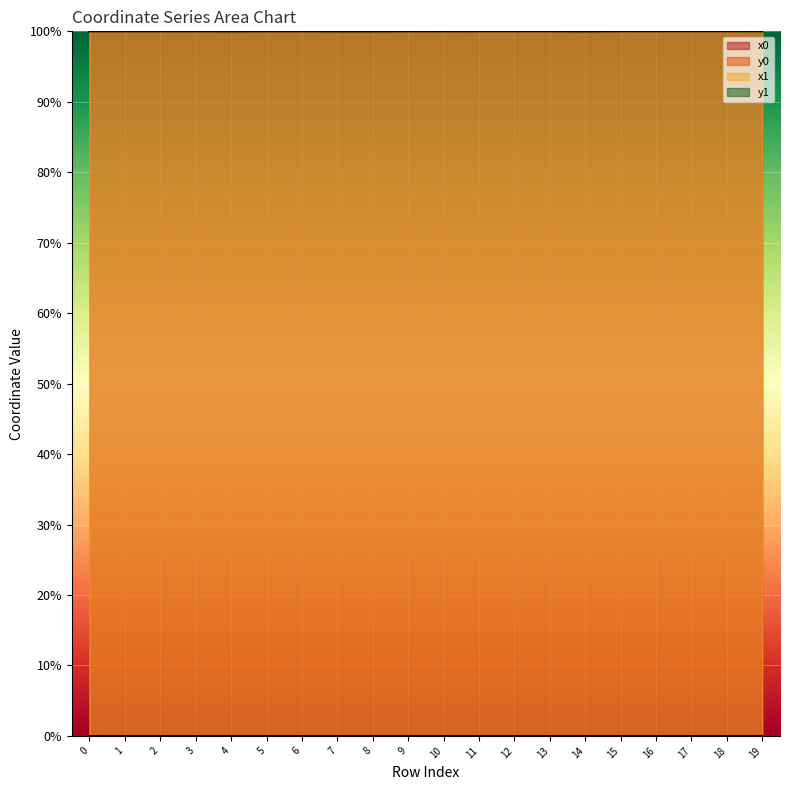

Reading left to right, extract all data points from this chart.

x0: 0=100.0	1=100.0	2=100.0	3=100.0	4=100.0	5=100.0	6=100.0	7=100.0	8=100.0	9=100.0	10=100.0	11=100.0	12=100.0	13=100.0	14=100.0	15=100.0	16=100.0	17=100.0	18=100.0	19=100.0
y0: 0=0.0	1=0.0	2=0.0	3=0.0	4=0.0	5=0.0	6=0.0	7=0.0	8=0.0	9=0.0	10=0.0	11=0.0	12=0.0	13=0.0	14=0.0	15=0.0	16=0.0	17=0.0	18=0.0	19=0.0
x1: 0=100.0	1=100.0	2=100.0	3=100.0	4=100.0	5=100.0	6=100.0	7=100.0	8=100.0	9=100.0	10=100.0	11=100.0	12=100.0	13=100.0	14=100.0	15=100.0	16=100.0	17=100.0	18=100.0	19=100.0
y1: 0=0.0	1=0.0	2=0.0	3=0.0	4=0.0	5=0.0	6=0.0	7=0.0	8=0.0	9=0.0	10=0.0	11=0.0	12=0.0	13=0.0	14=0.0	15=0.0	16=0.0	17=0.0	18=0.0	19=0.0